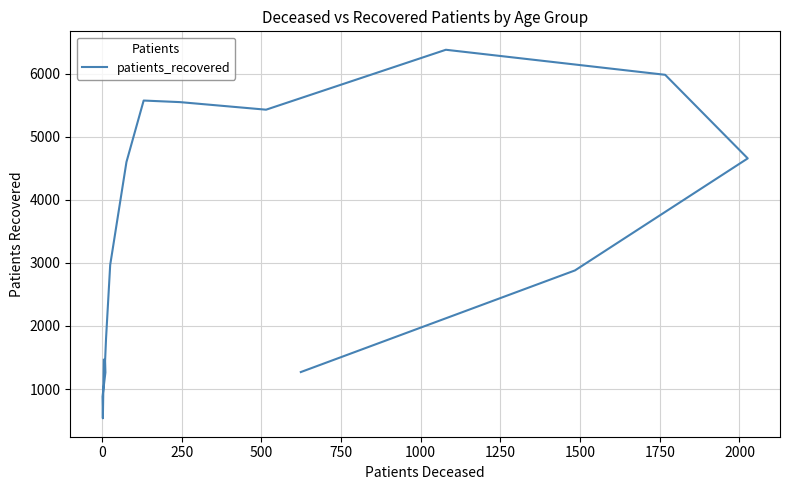

What is the value of the 9th point from the left?

5573